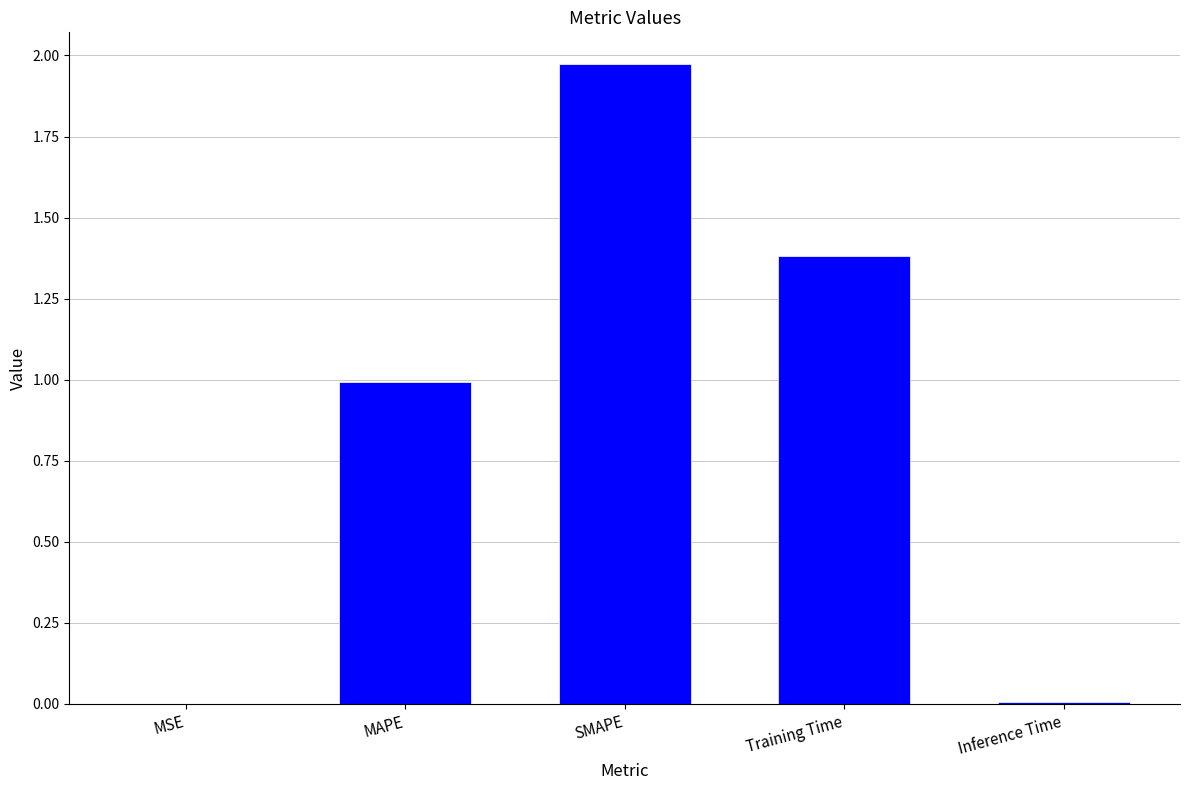

Which category has the highest value across all series?

SMAPE